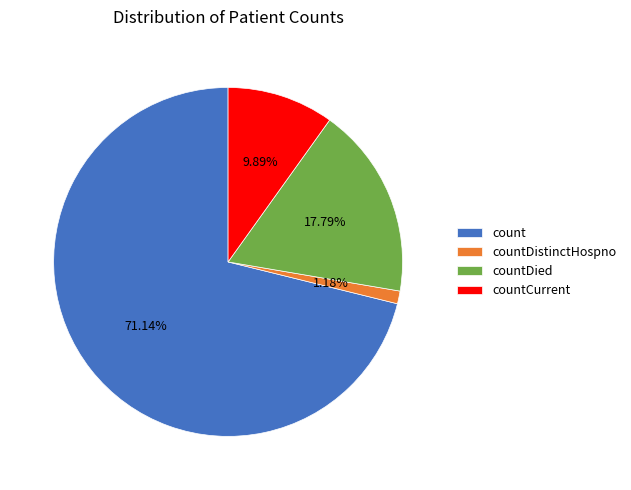

Is there a majority slice in this chart?

Yes